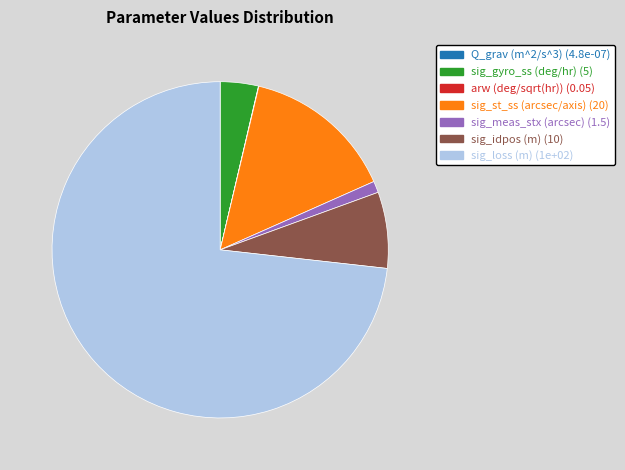

Which has a higher value, sig_idpos (m) or sig_st_ss (arcsec/axis)?

sig_st_ss (arcsec/axis)